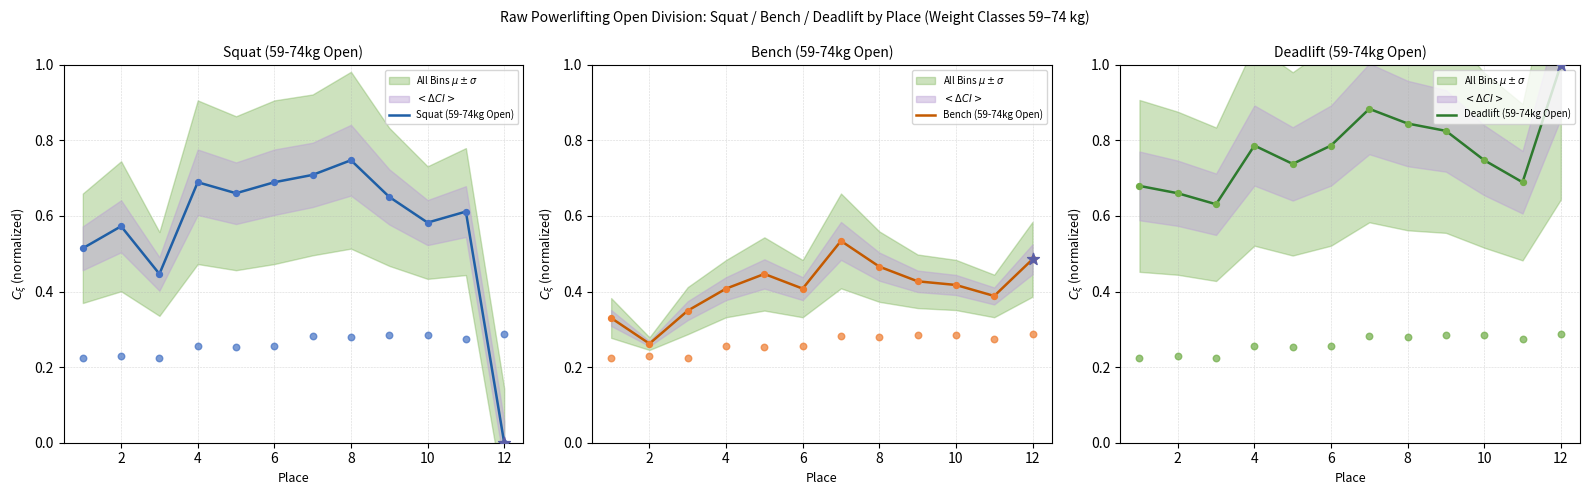

Which series has the largest Y range (max minus min)?

Squat (59-74kg Open)